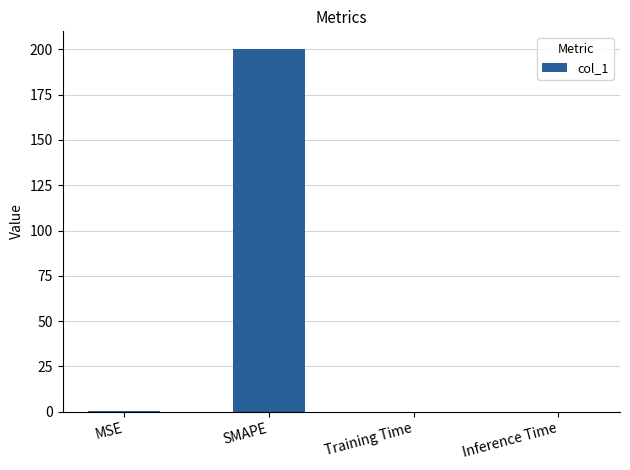

What is the maximum value shown in the chart?

200.0